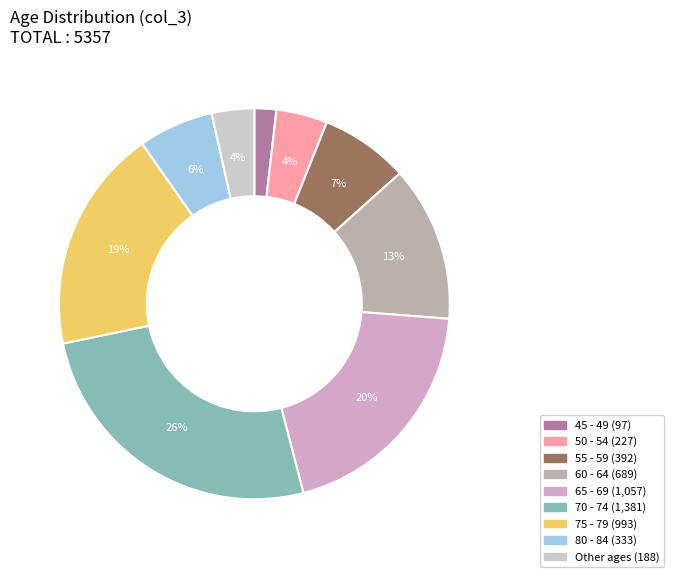

How many slices are in this pie chart?

9